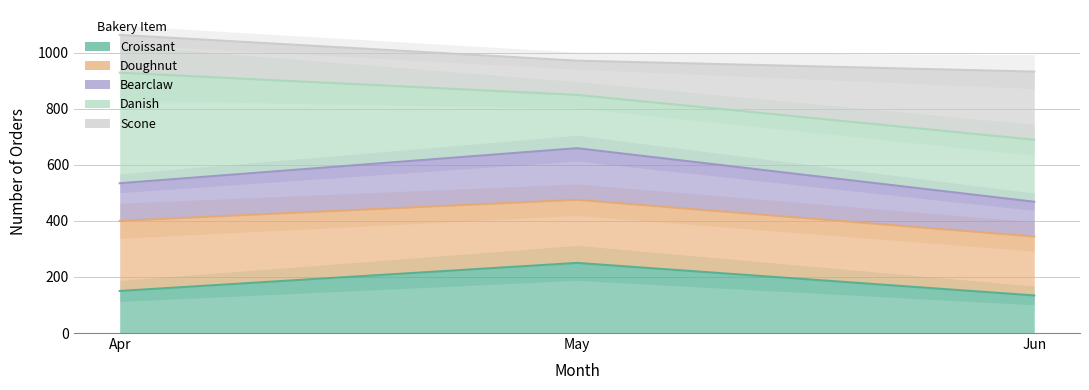

What is the minimum value for Croissant?

134